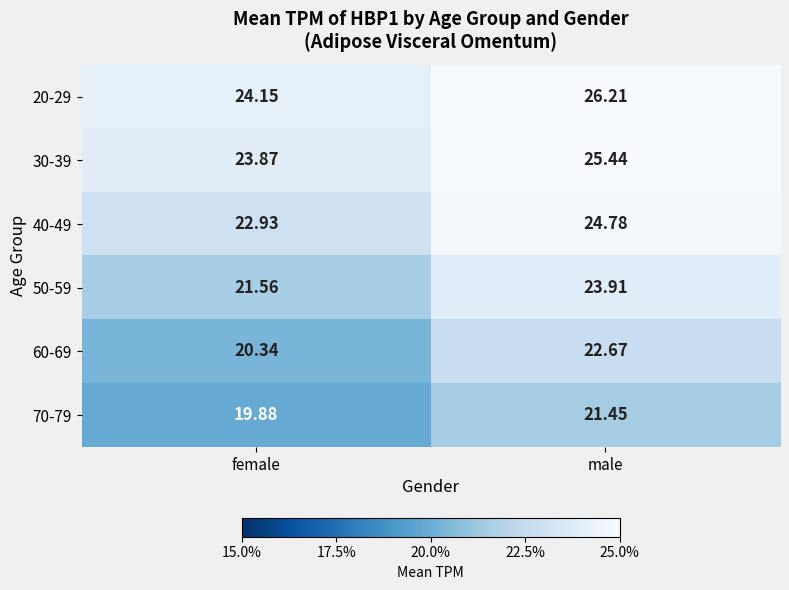

What is the total value across all series at male?

144.5